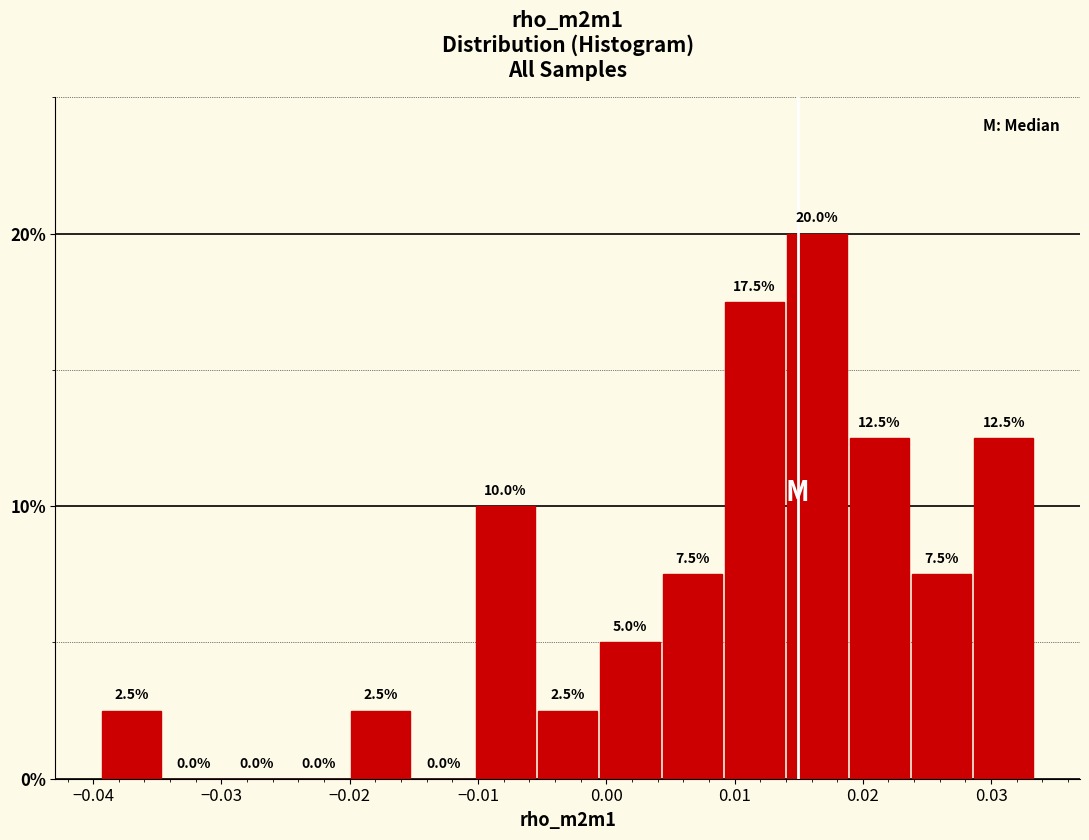

How tall is the bar that spans 0.029 to 0.033 on the x-axis? The bar edges are not printed on the chart, so give them approximately, as read against the axis.

12.5